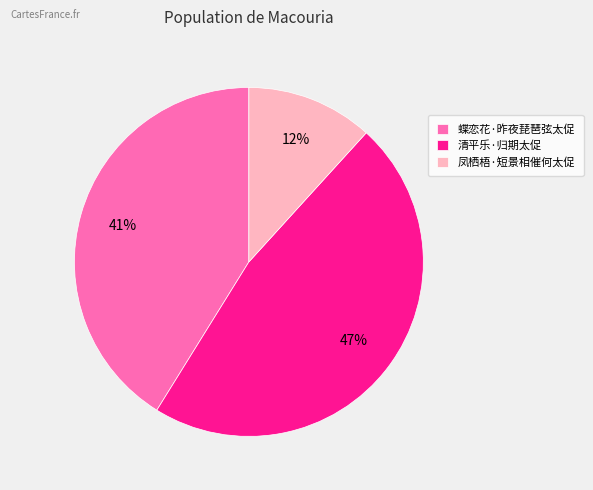

Combined, do 凤栖梧·短景相催何太促 and 蝶恋花·昨夜琵琶弦太促 account for over 50%?

Yes